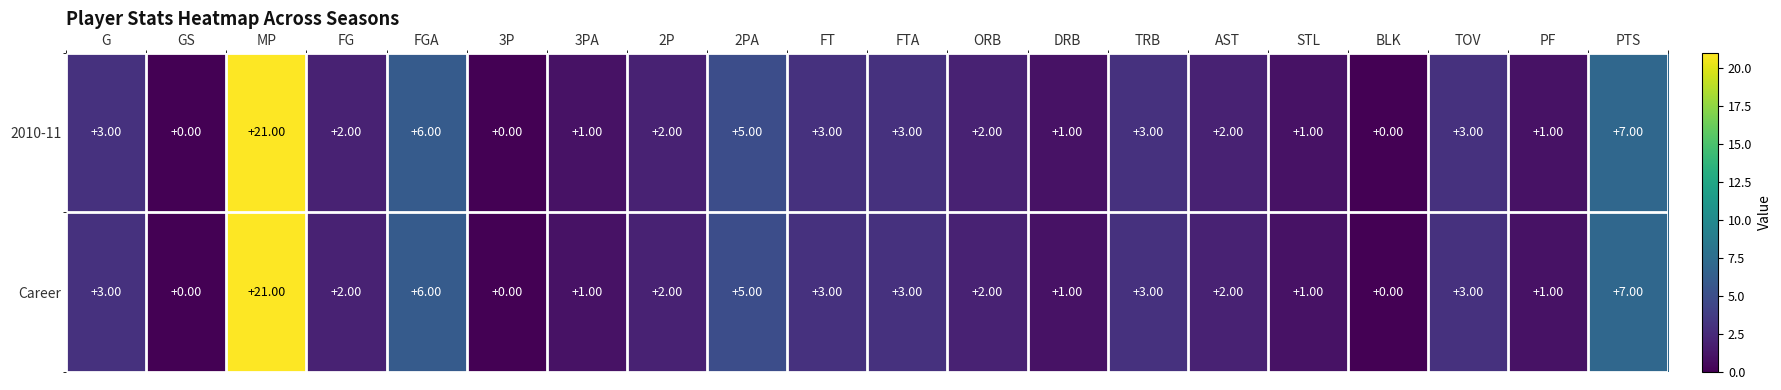

Is the value of 2010-11 at DRB greater than the value of Career at TRB?

No